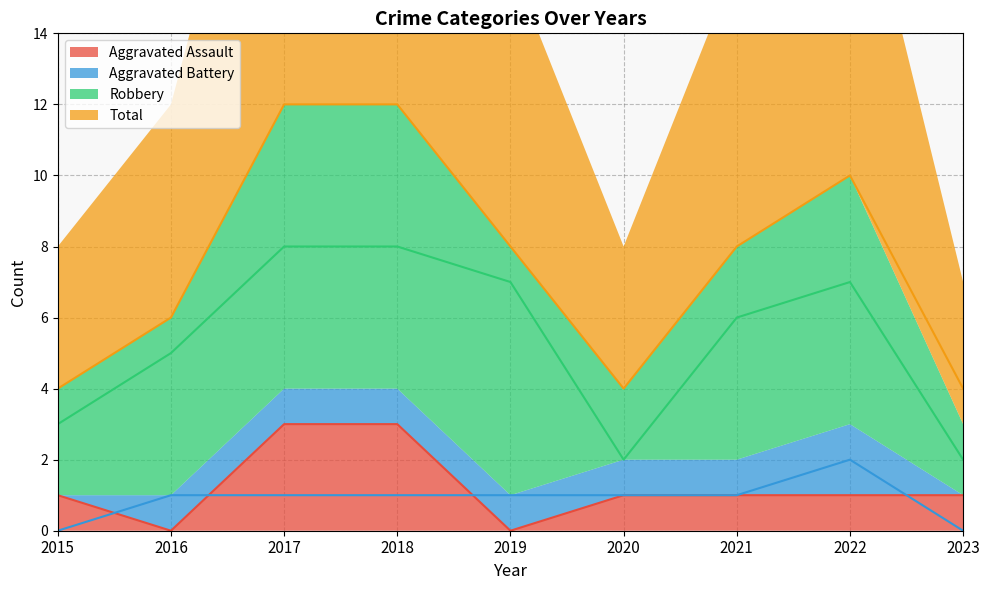

Count the Aggravated Battery values in the range 1 to 2.

7